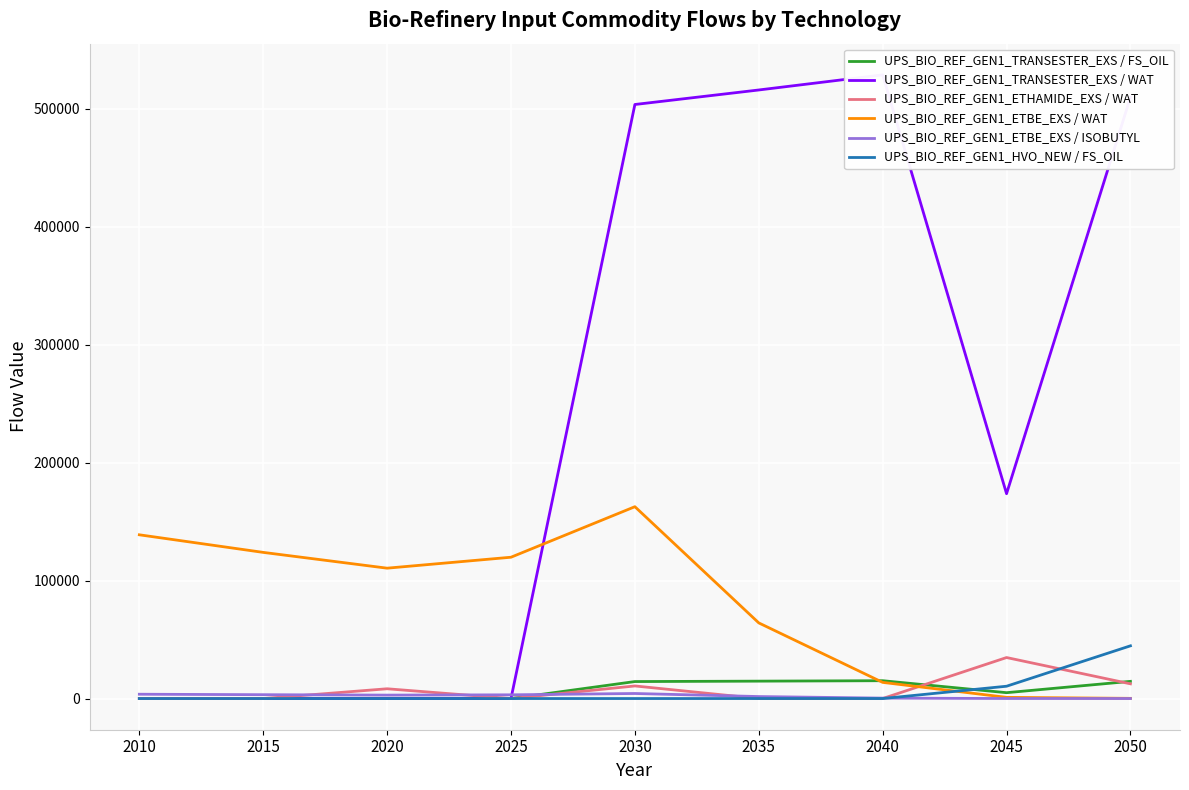

Reading left to right, what are all the values shown in this chart?

UPS_BIO_REF_GEN1_TRANSESTER_EXS / FS_OIL: 0.0	0.0	0.0	0.0	14400.0	14751.9	15118.6	4965.5	14577.0
UPS_BIO_REF_GEN1_TRANSESTER_EXS / WAT: 0.0	0.0	0.0	0.0	503766.9	516077.2	528904.8	173702.6	509955.8
UPS_BIO_REF_GEN1_ETHAMIDE_EXS / WAT: 0.0	0.0	8278.4	0.0	10672.9	0.0	0.0	34767.1	12472.4
UPS_BIO_REF_GEN1_ETBE_EXS / WAT: 138856.2	123939.4	110550.8	119836.3	162686.6	64137.3	13706.2	1011.2	158.9
UPS_BIO_REF_GEN1_ETBE_EXS / ISOBUTYL: 3651.8	3260.1	2907.4	3151.6	4278.5	1686.8	360.5	26.6	4.2
UPS_BIO_REF_GEN1_HVO_NEW / FS_OIL: 0.0	0.0	0.0	0.0	0.0	0.0	0.0	10438.5	44706.2